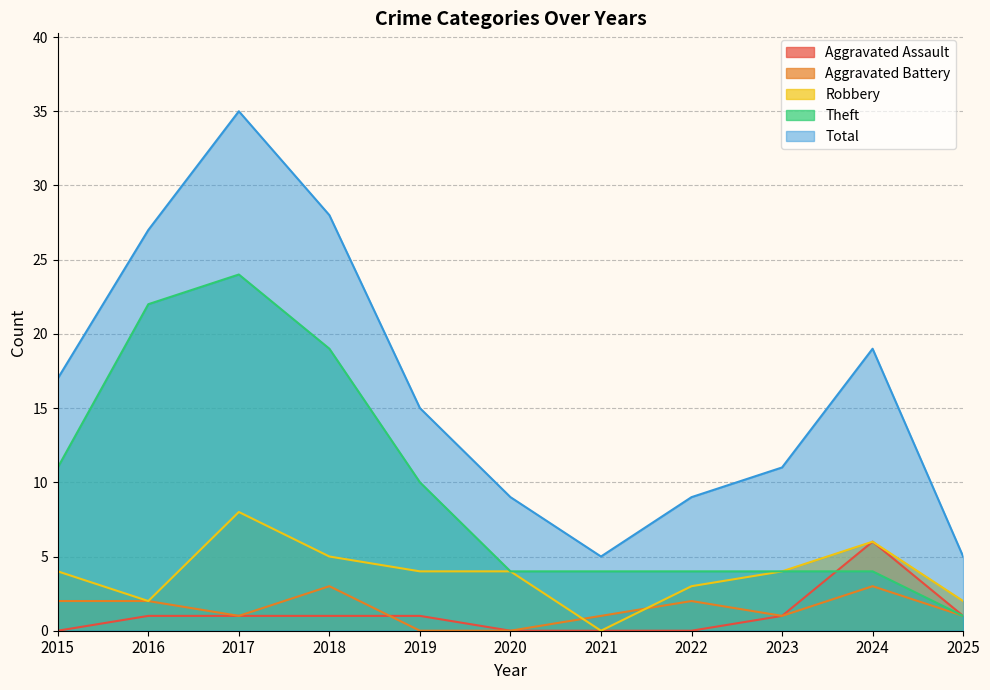

What is the value of the Theft point at the 9th from the left?

4